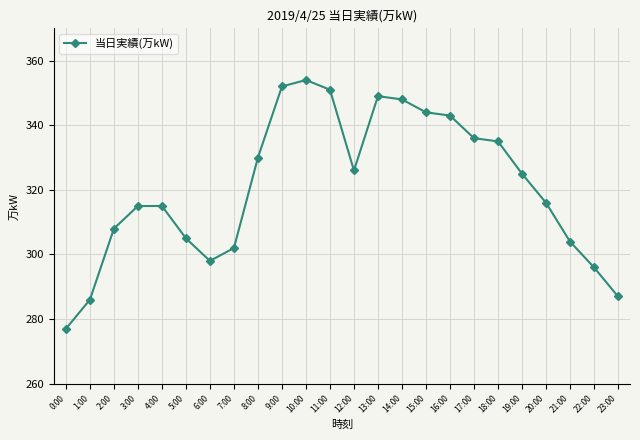

Reading left to right, transcribe all the data shown in this chart.

277	286	308	315	315	305	298	302	330	352	354	351	326	349	348	344	343	336	335	325	316	304	296	287